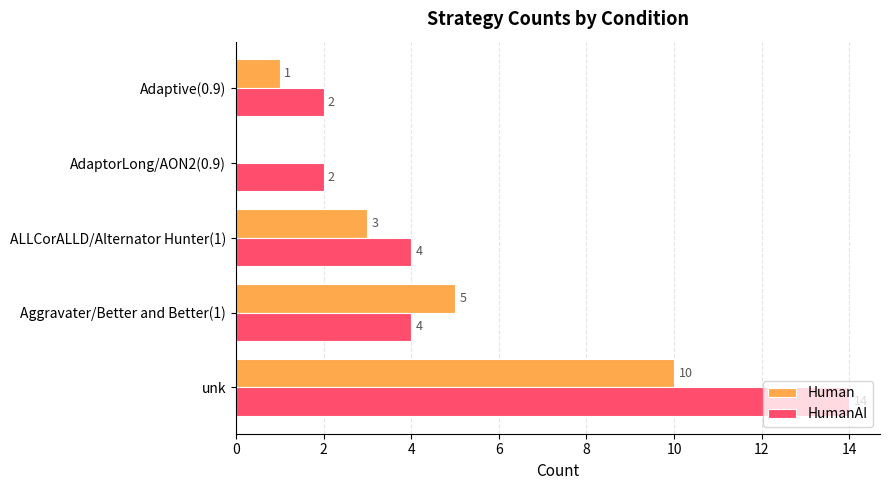

What is the sum of all HumanAI values?

26